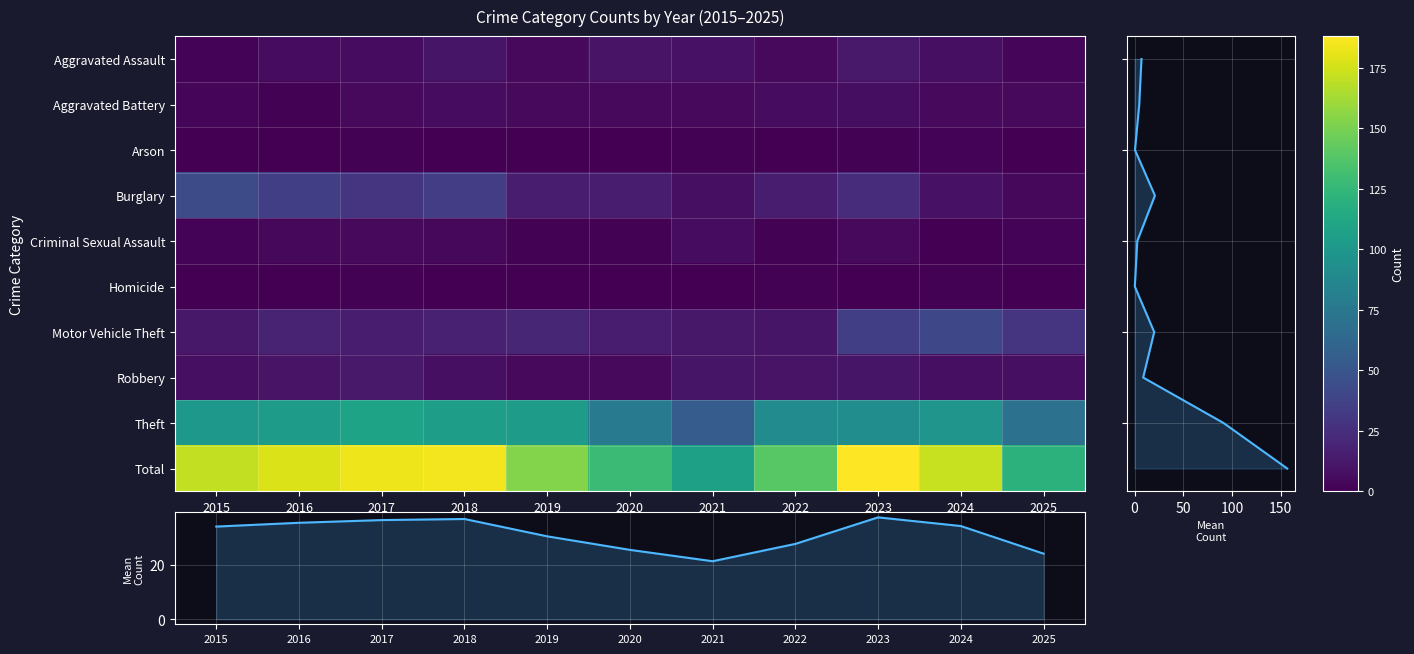

At which category is the sum across all series the highest?

2023